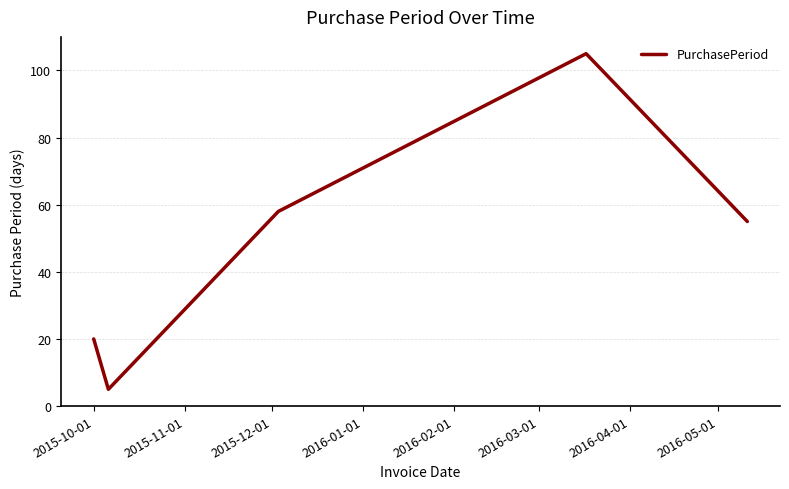

What is the smallest value displayed?

5